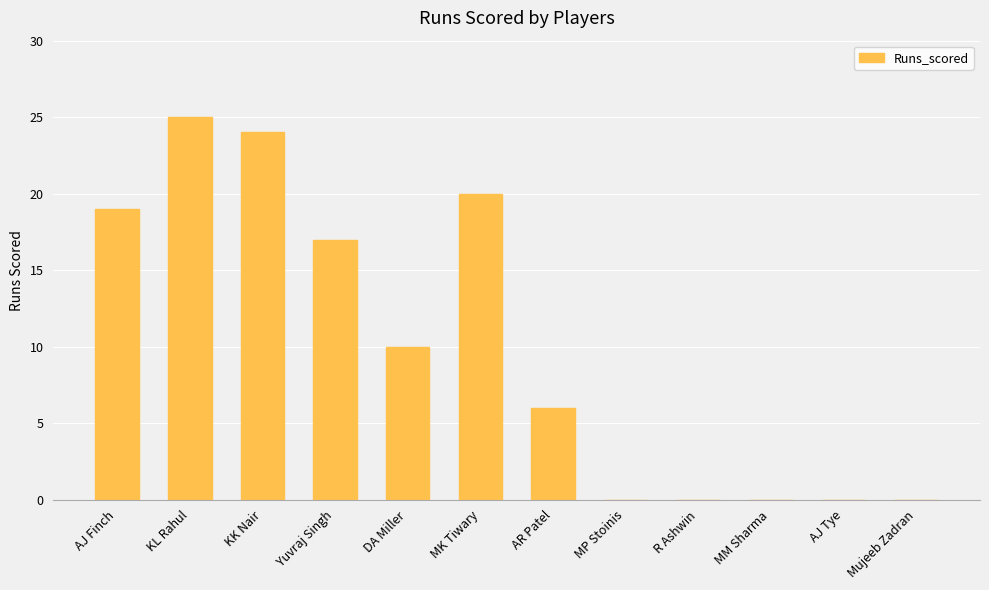

At which label is the value closest to 12?

DA Miller